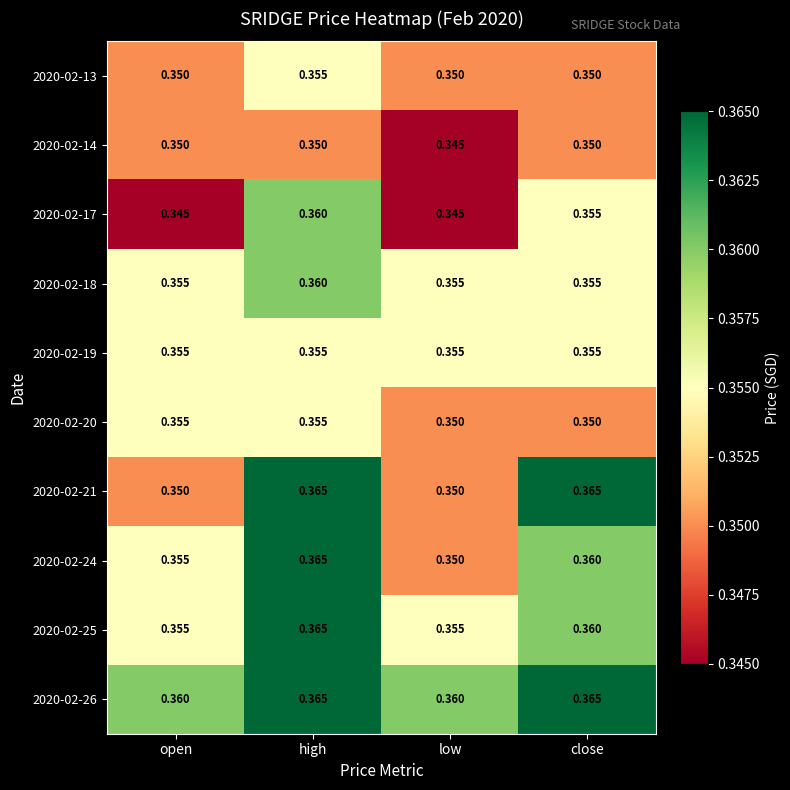

At which category is the sum across all series the highest?

high